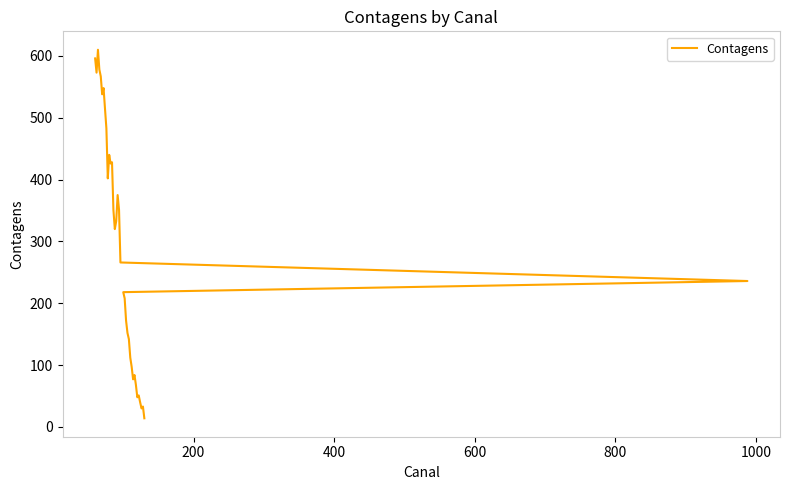

What is the smallest value displayed?

14